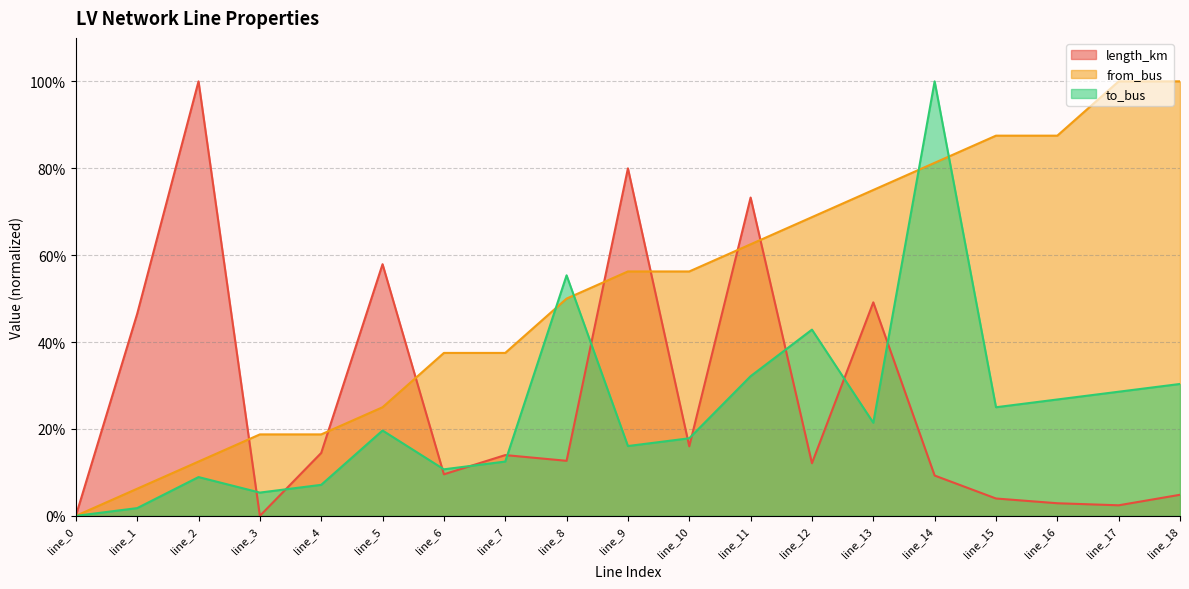

Count the number of categories in the chart.

19